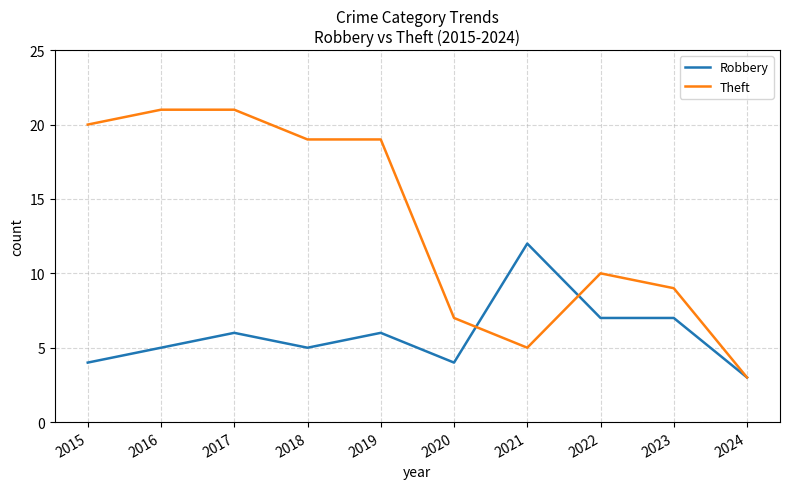

What is the total value across all series at 2017?

27